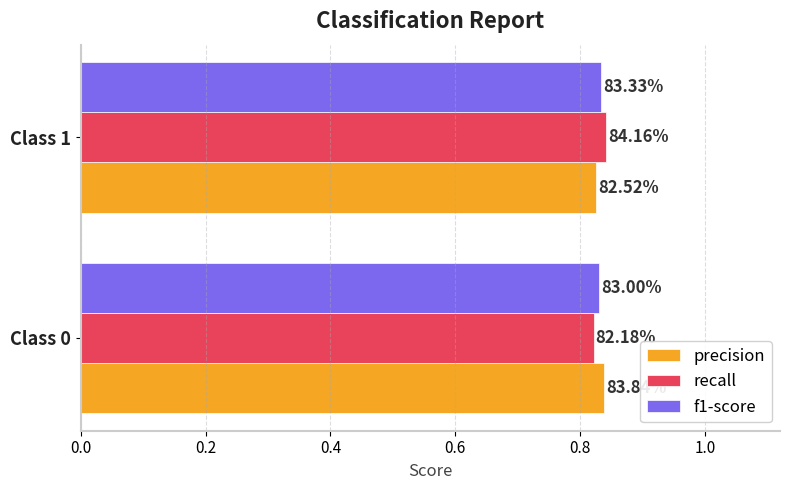

Count the f1-score values in the range 0 to 1.

2